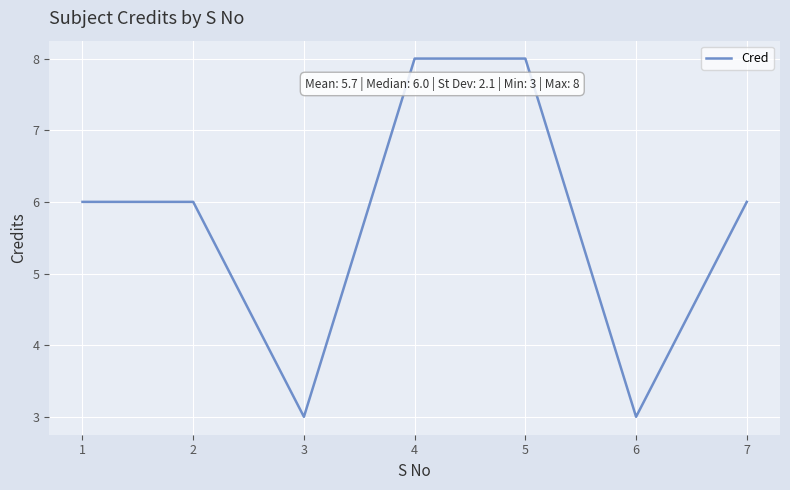

What is the maximum value shown in the chart?

8